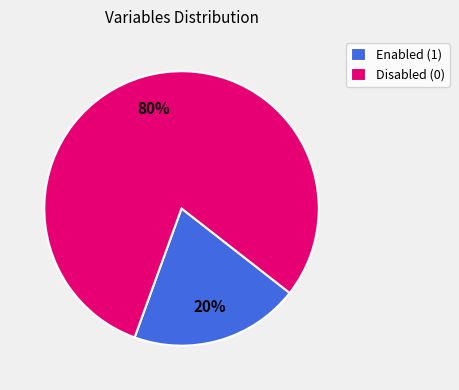

Rank the categories by value from lowest to highest.

Enabled (1), Disabled (0)